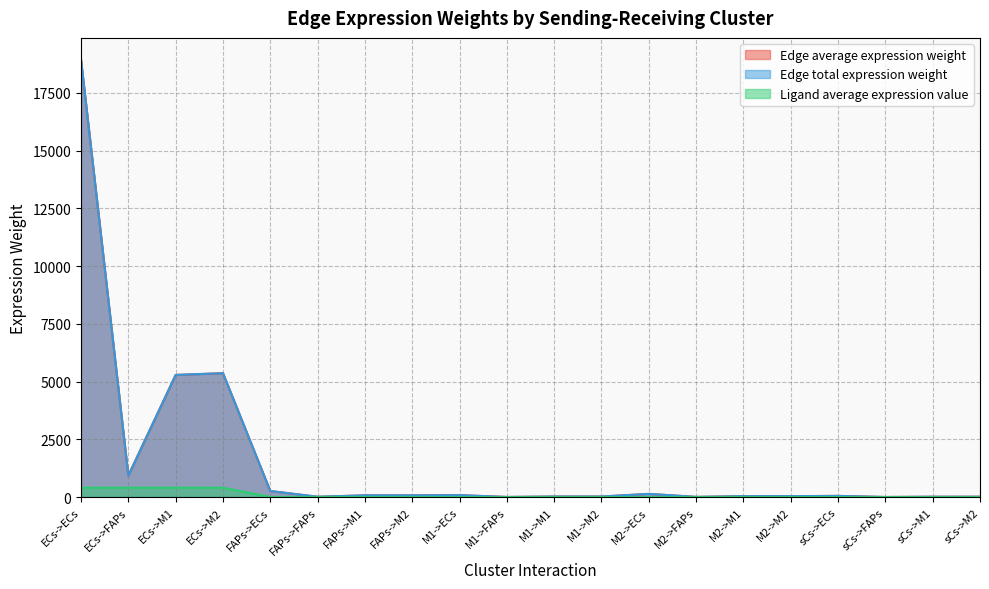

What are all the series names shown in the legend?

Edge average expression weight, Edge total expression weight, Ligand average expression value